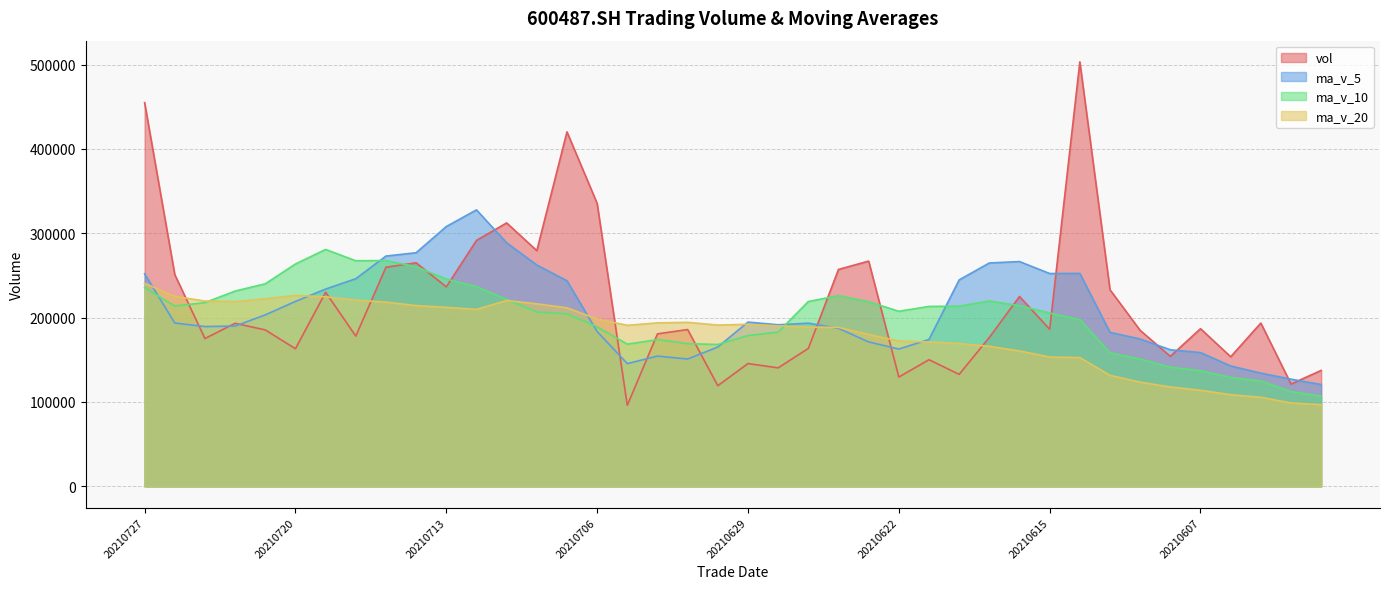

List the series in order of their peak value, lowest first.

ma_v_20, ma_v_10, ma_v_5, vol